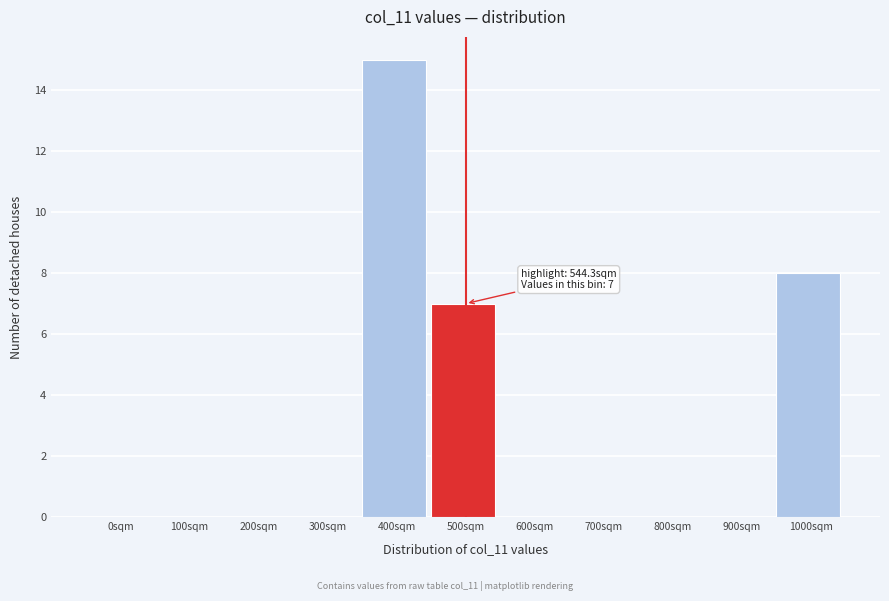

Reading left to right, what are all the values shown in this chart?

0sqm=0	100sqm=0	200sqm=0	300sqm=0	400sqm=15	500sqm=7	600sqm=0	700sqm=0	800sqm=0	900sqm=0	1000sqm=8